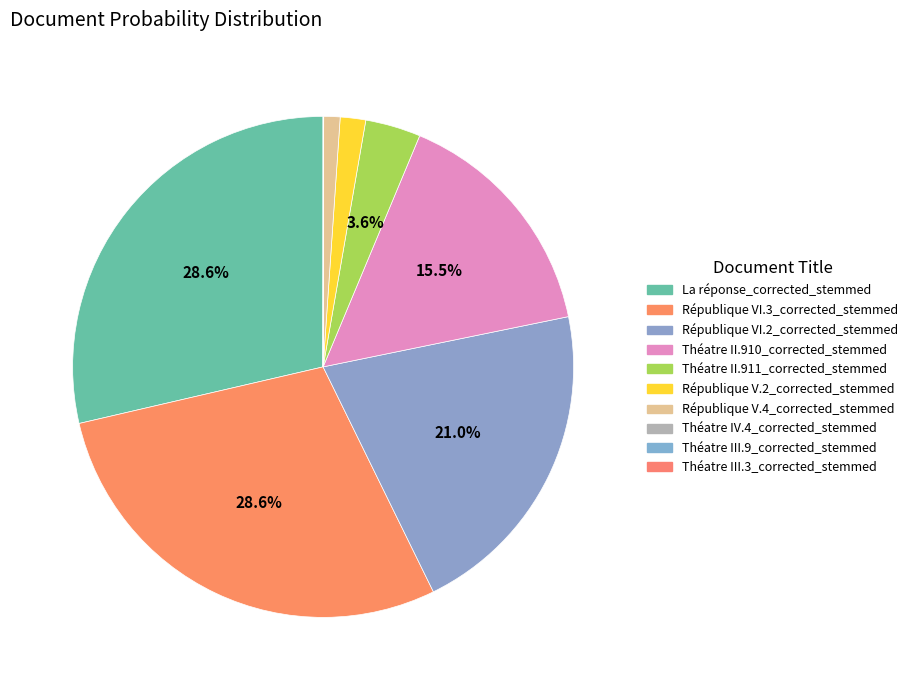

Which slice is the smallest?

Théatre III.3_corrected_stemmed